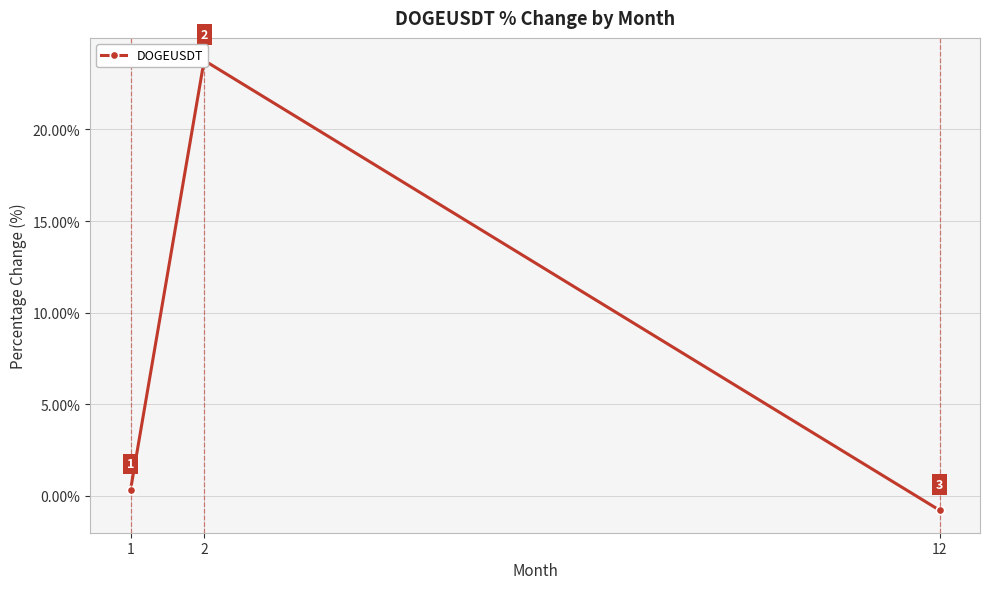

List the labels in order of value, largest first.

2, 1, 12